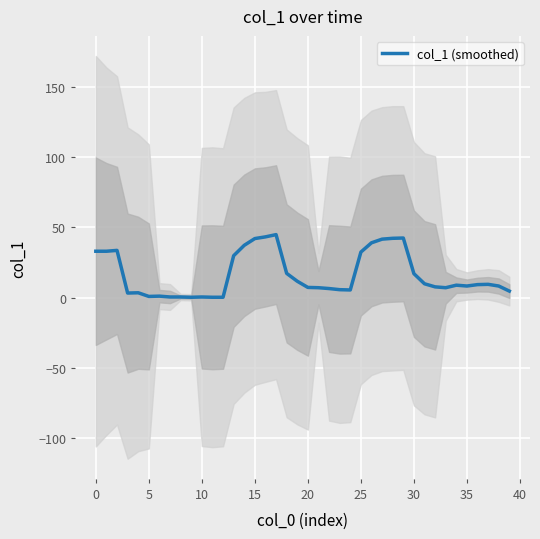

What is the ratio of the value at 38 to the value at 17?

0.2